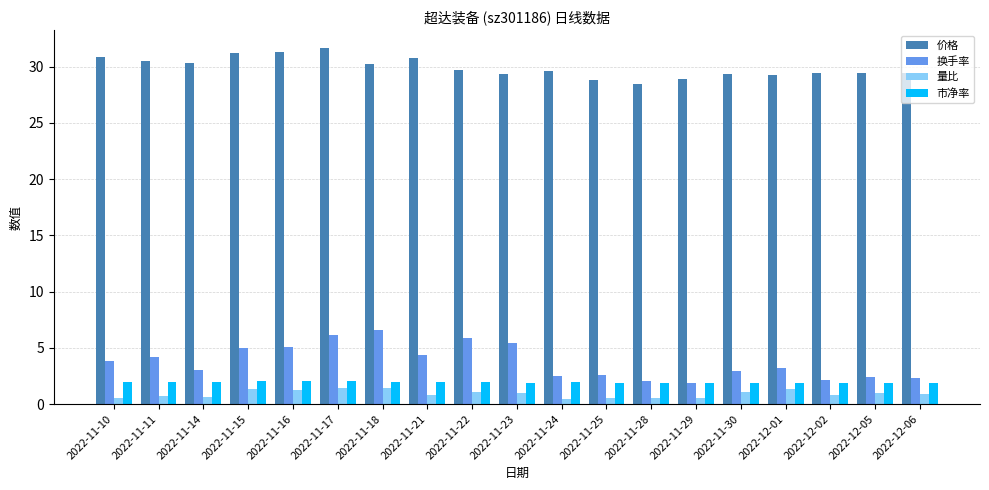

The 换手率 series shows 4.3 at 2022-11-21. True or false?

True